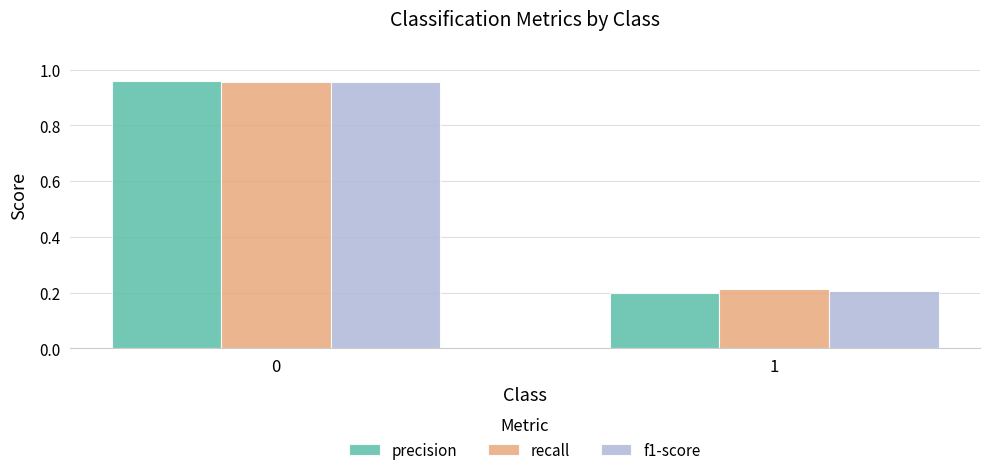

List the labels in order of recall value, smallest first.

1, 0